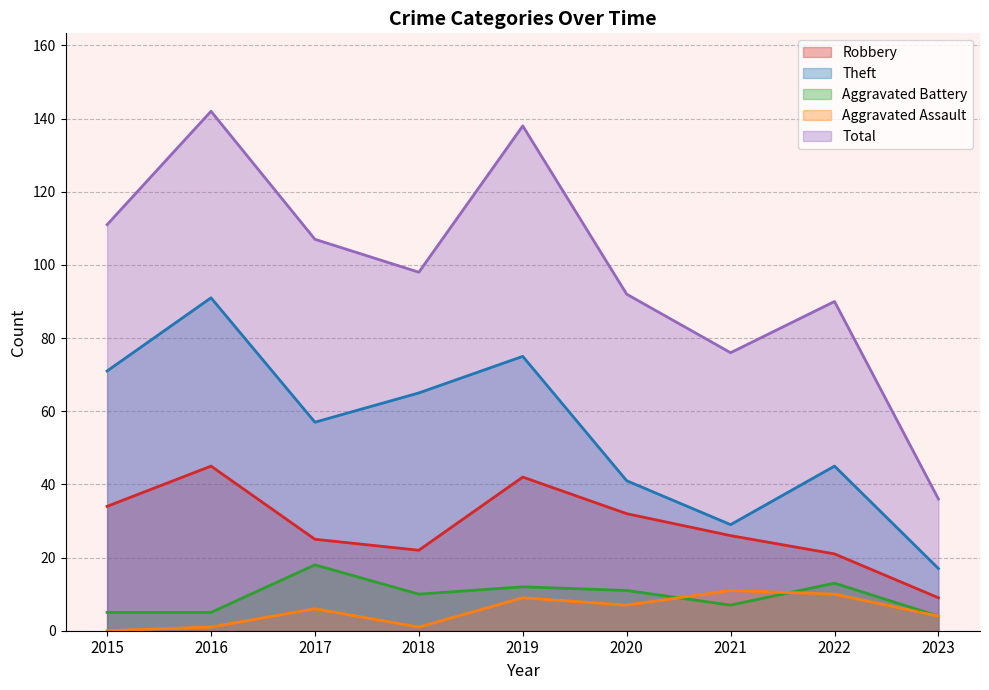

How many data points in Aggravated Battery are less than 10?

4